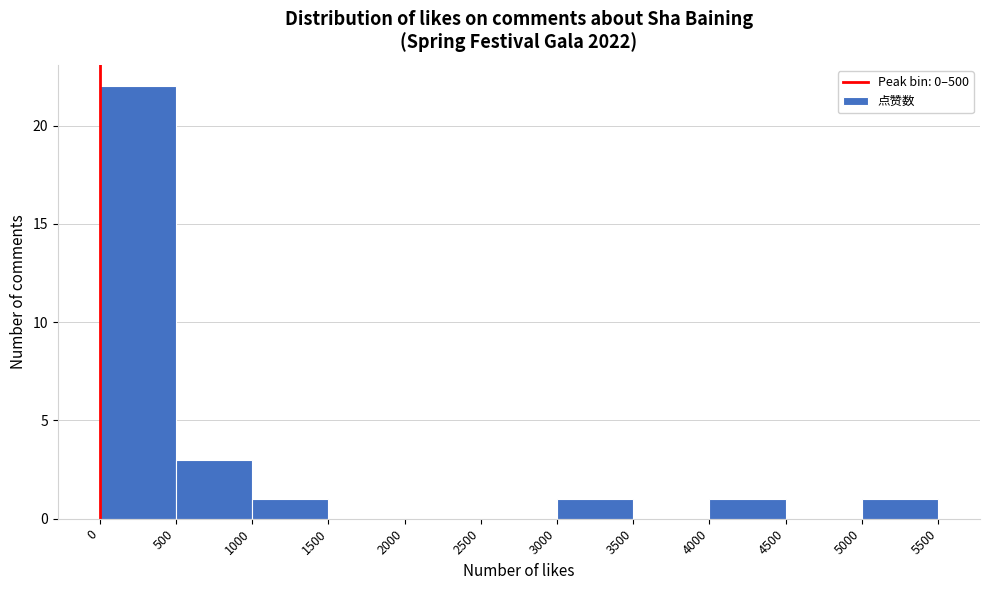

How tall is the bar that spans 3000 to 3500 on the x-axis? The values are not printed on the chart, so give them approximately, as read against the axis.

1